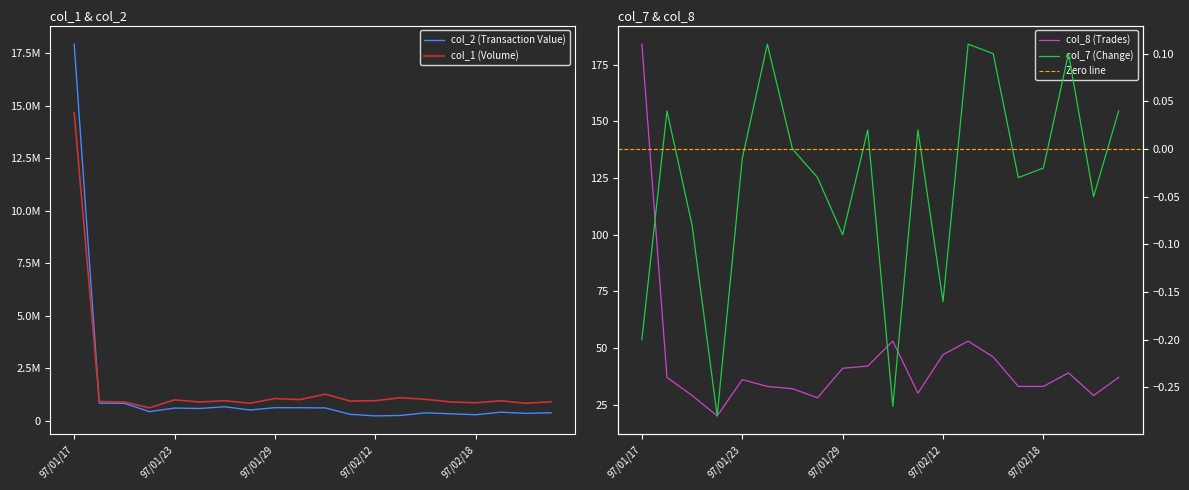

Where is col_1 (Volume) nearest to the value 7644500?

97/01/31